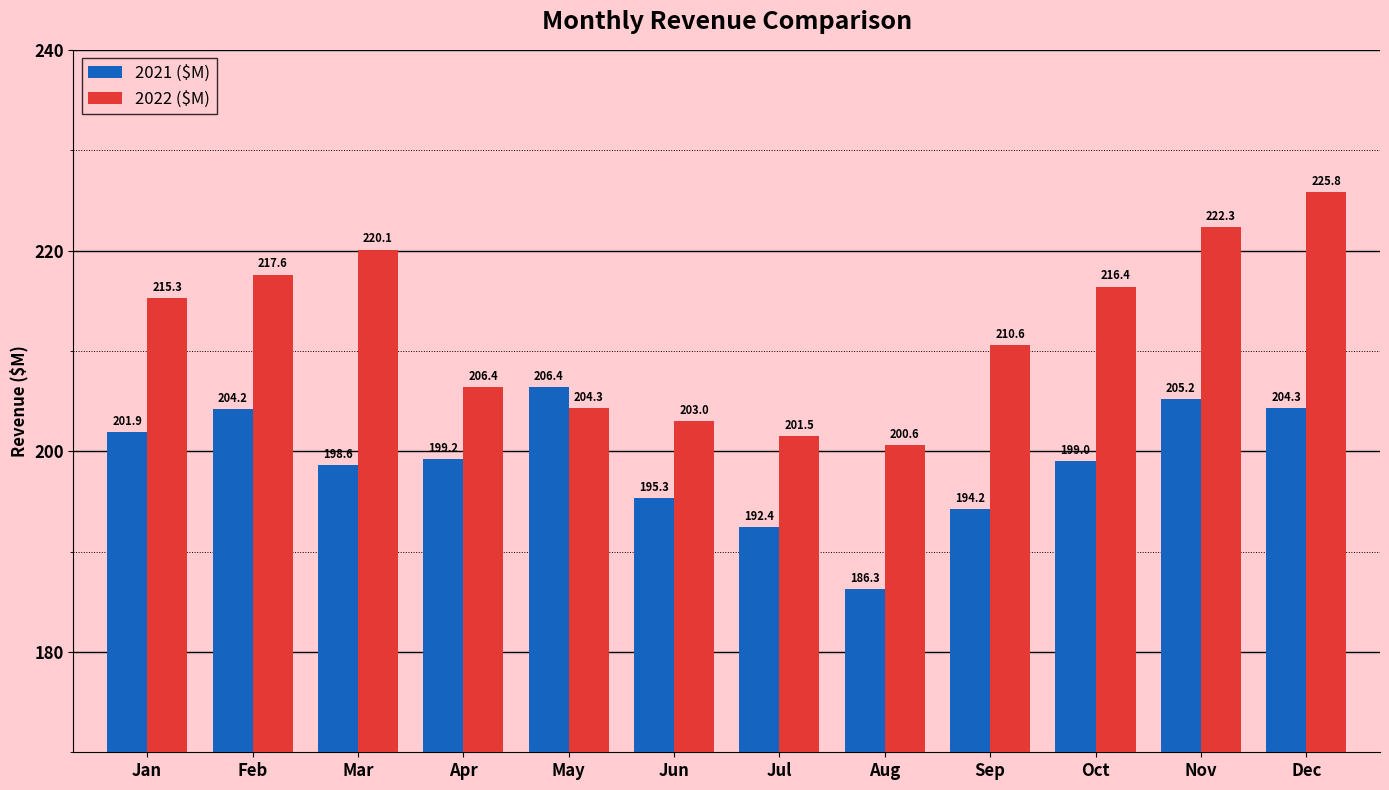

What are all the series names shown in the legend?

2021 ($M), 2022 ($M)